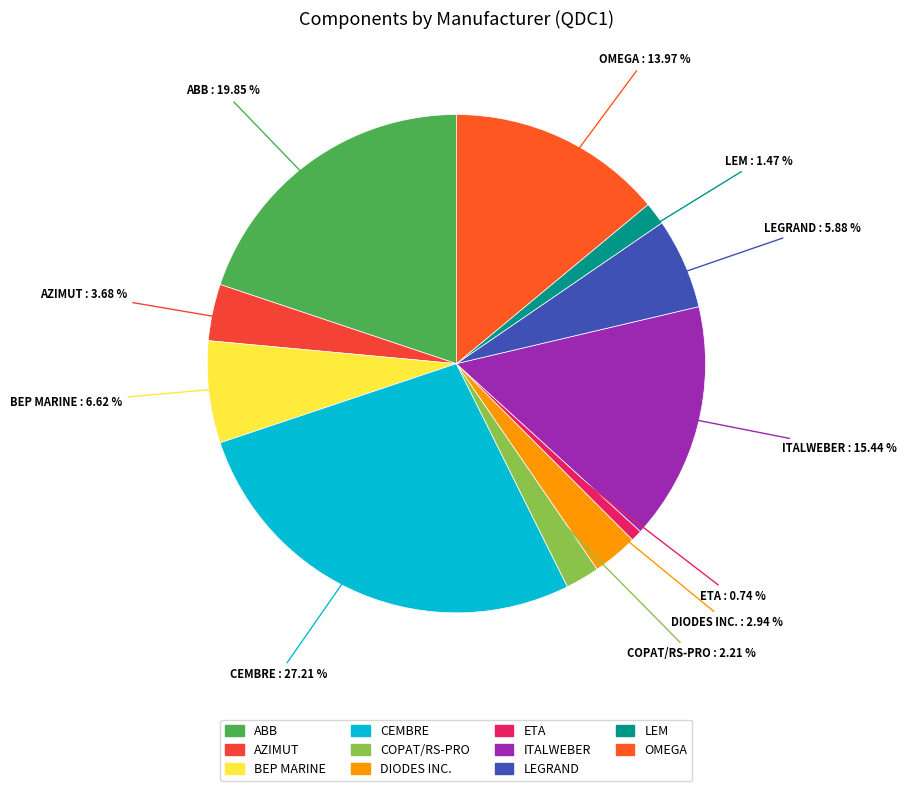

Is it true that BEP MARINE is 15% of the pie?

False